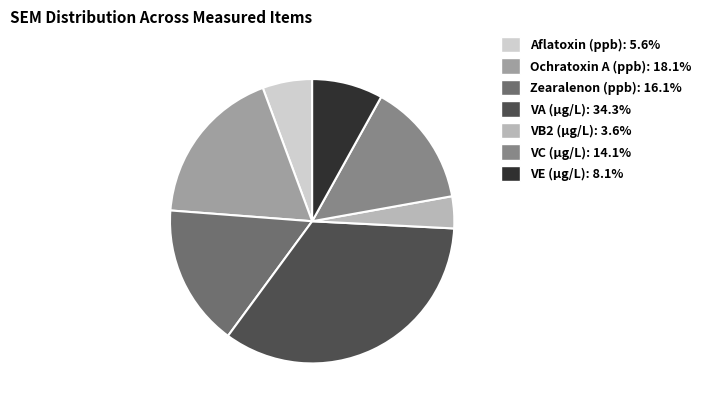

Which category has the smallest portion of the pie?

VB2 (μg/L)